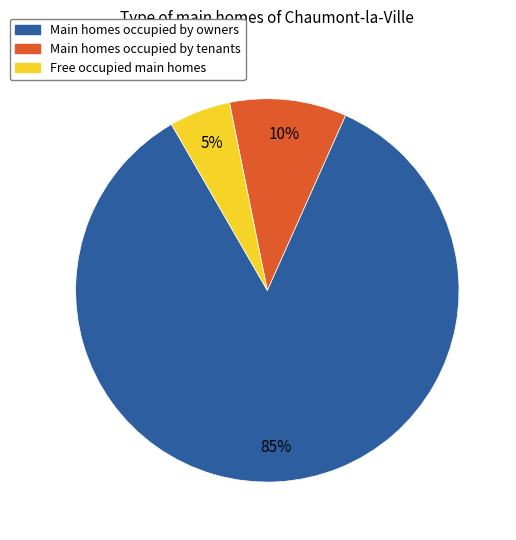

Is there a majority slice in this chart?

Yes